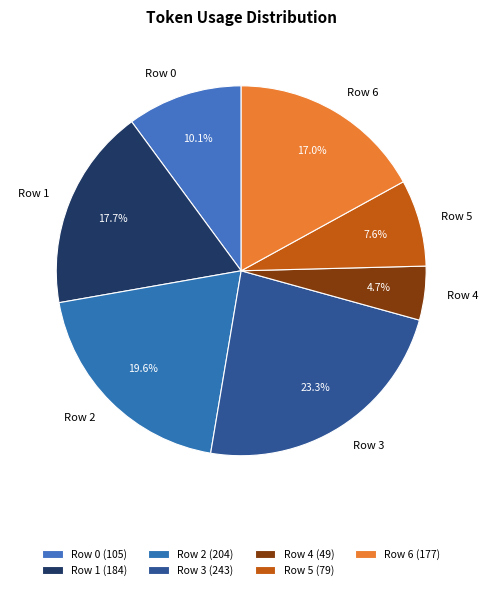

What is the ratio of the value at Row 6 to the value at Row 5?

2.2